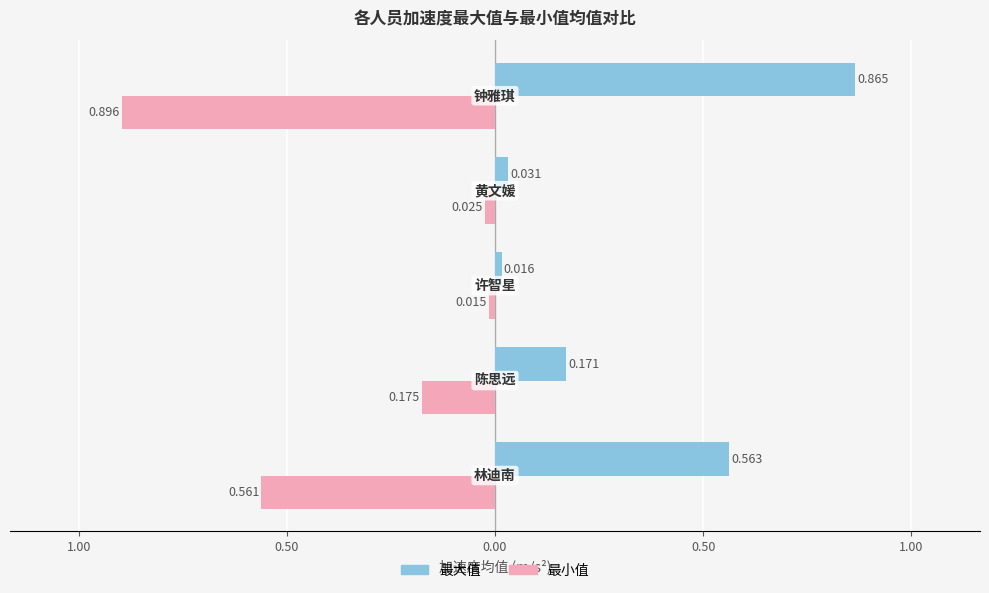

What are all the series names shown in the legend?

最大值, 最小值